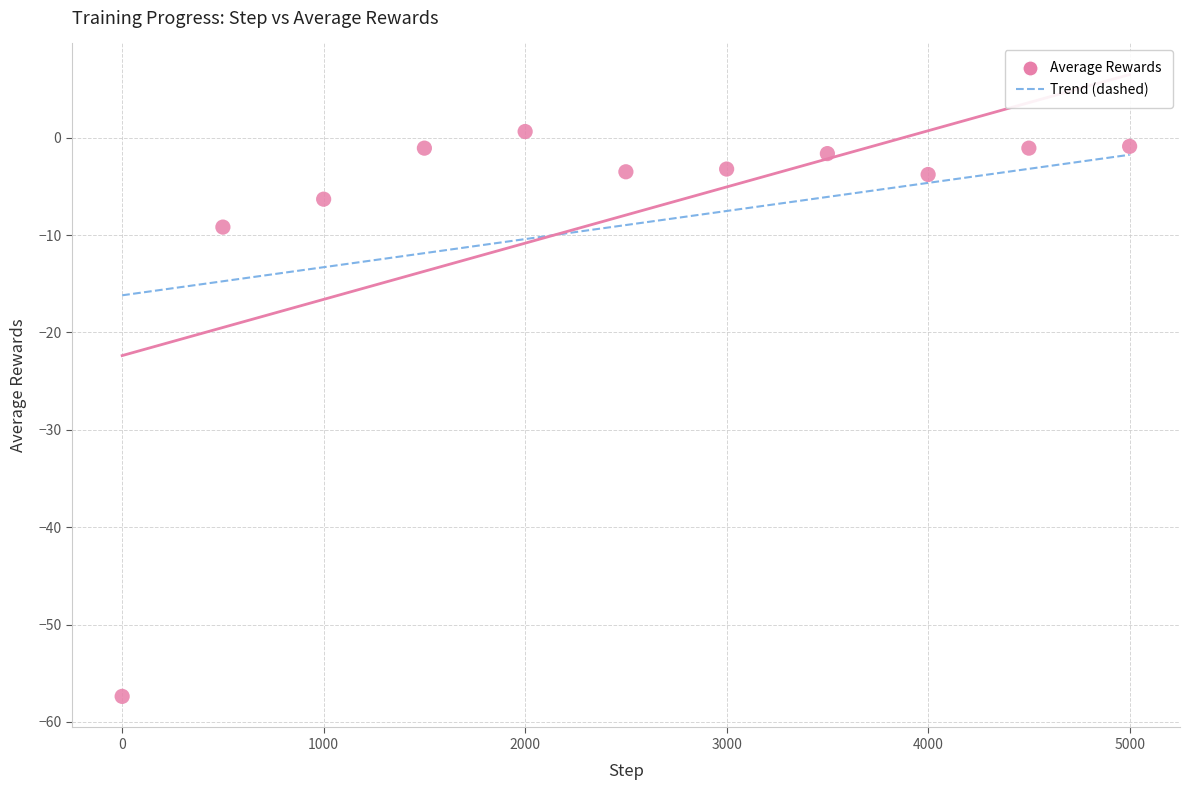

What is the range of X values (max minus min)?

5000.0